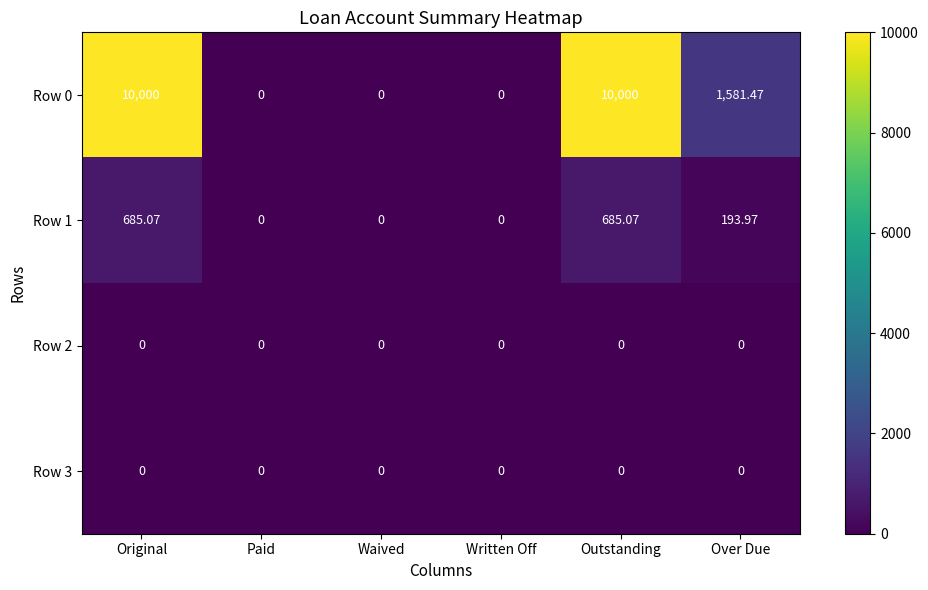

Where does the Row 1 series first go above 193?

Original